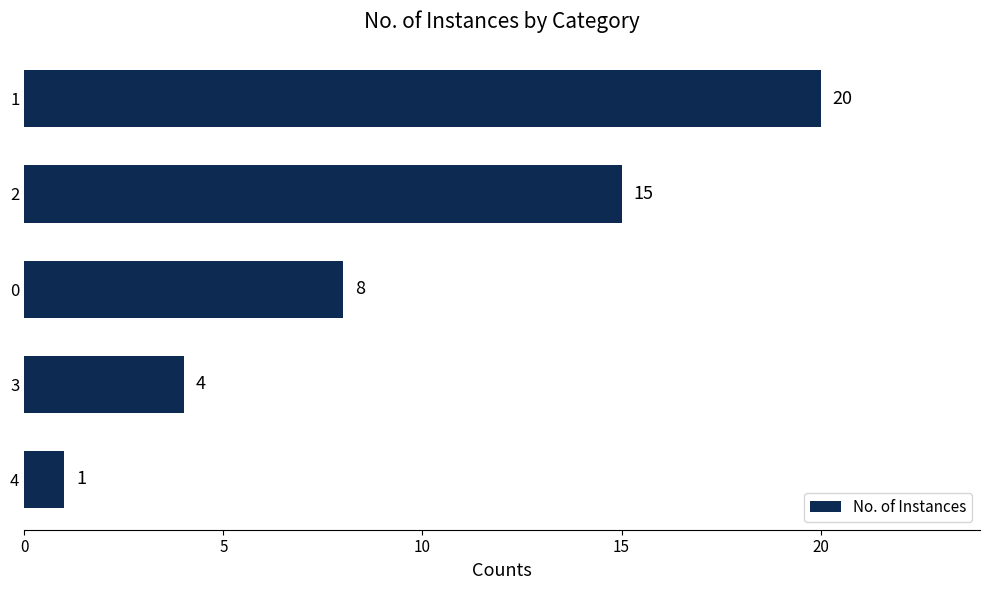

What is the smallest value displayed?

1